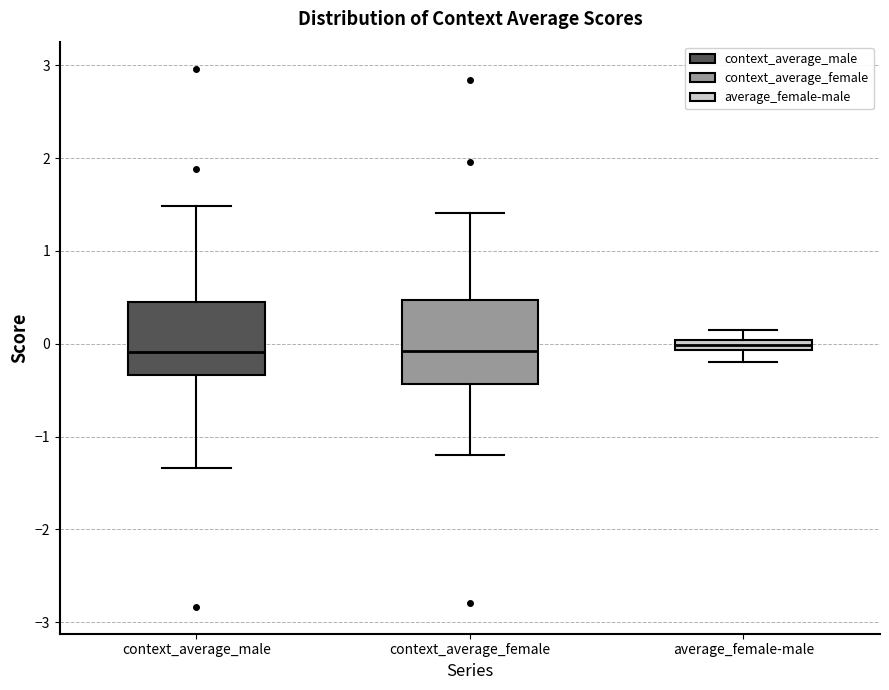

Which box is the tallest, from its lower edge to its upper edge?

context_average_female